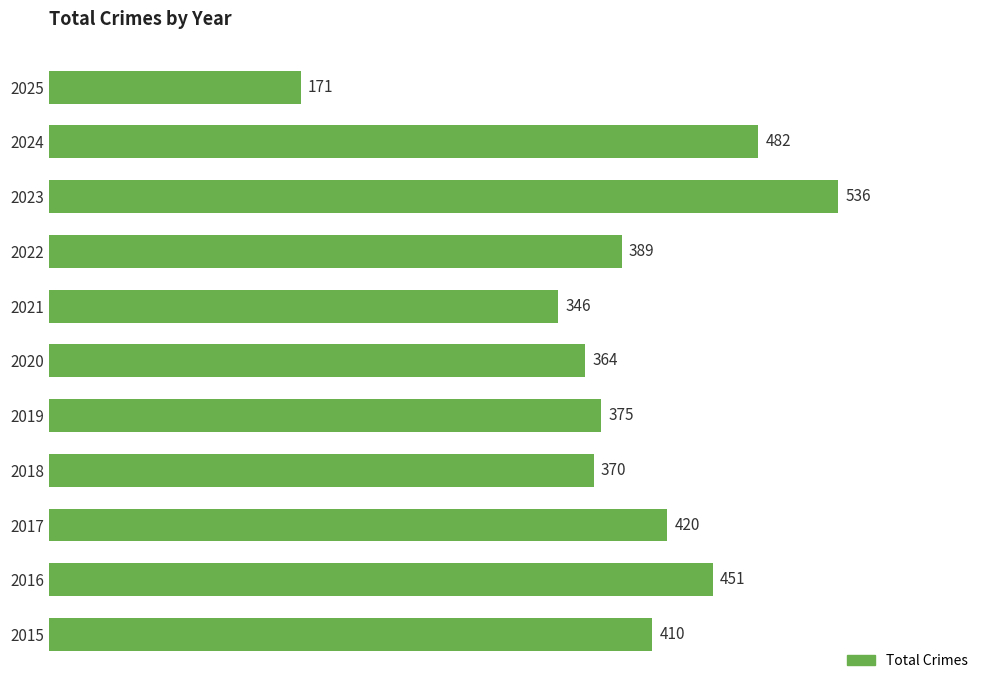

What is the change in value from 2020 to 2022?

+25